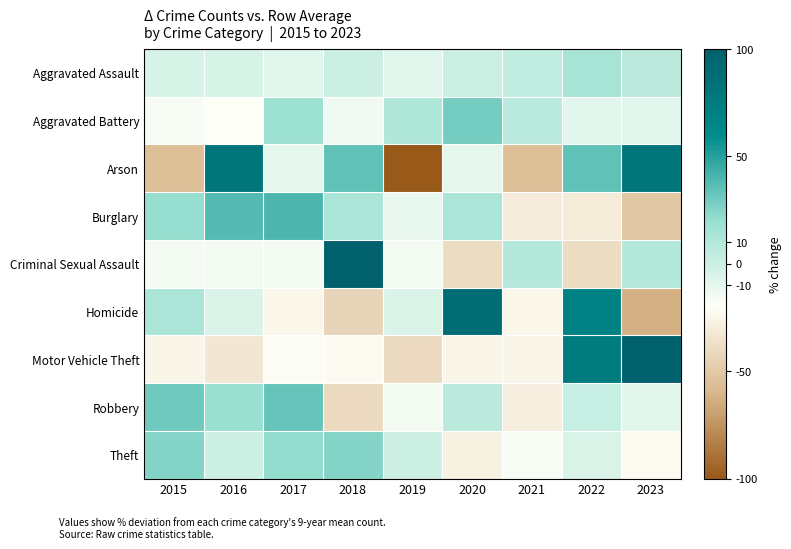

Which series has the widest spread of values?

Arson